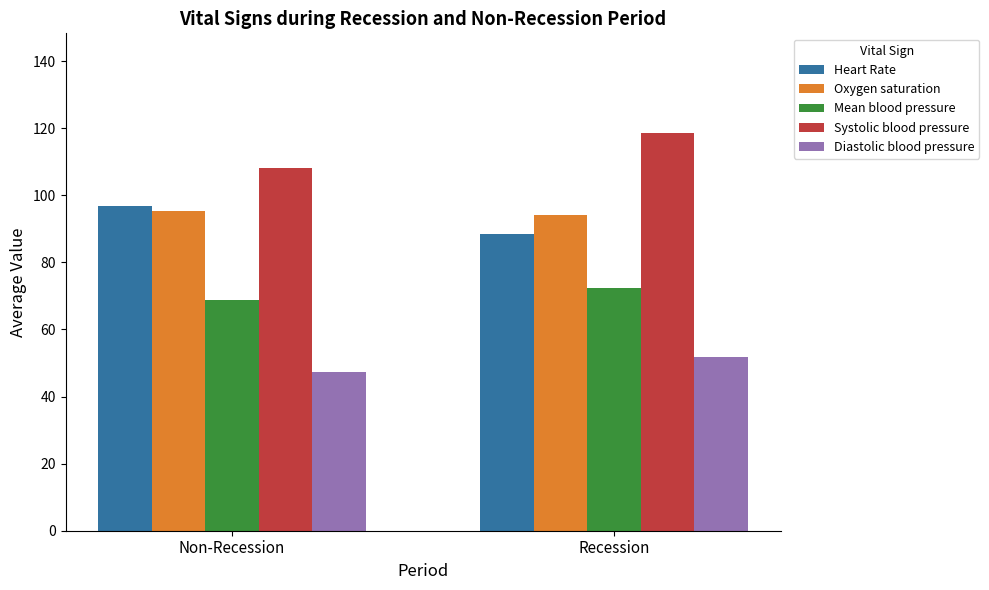

Does the chart contain any negative values?

No